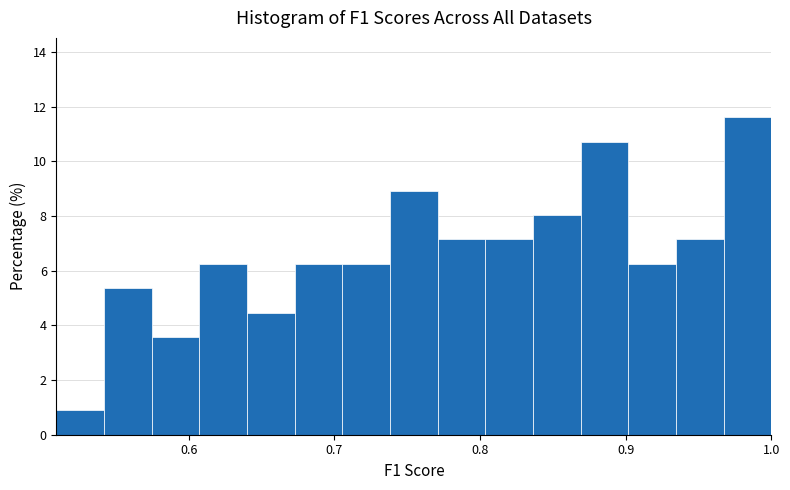

Around what value on the x-axis is the tallest bar? Give the approximate position of its centre, as read against the axis.

0.98